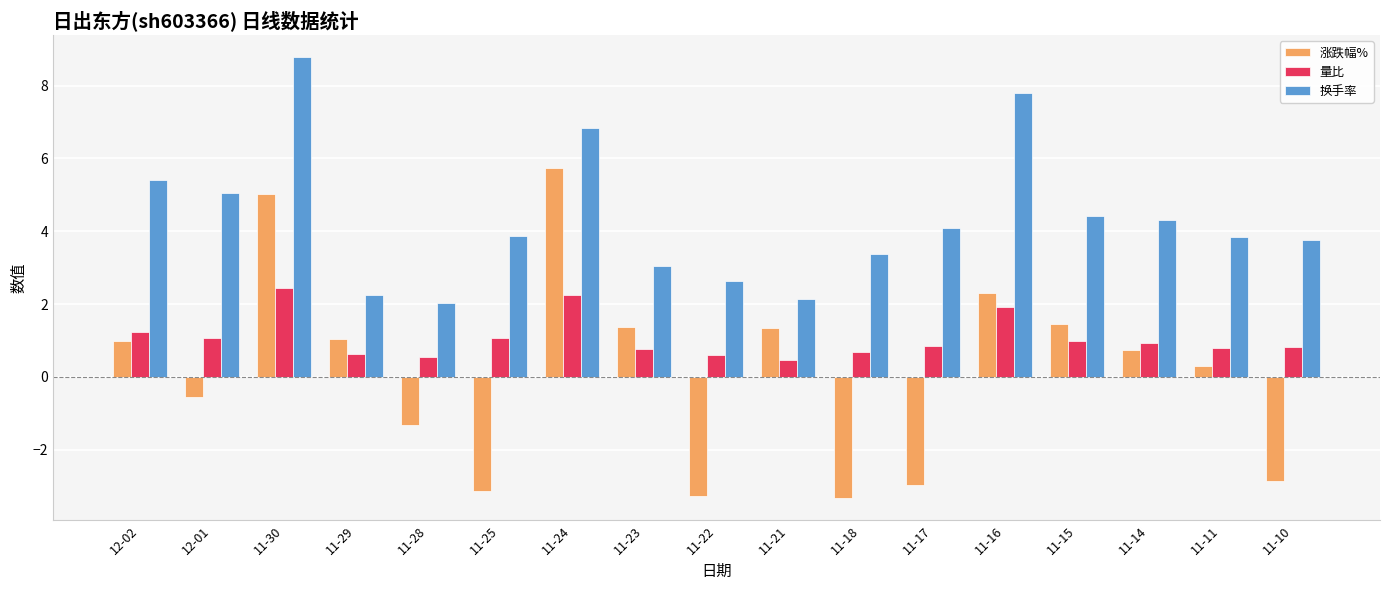

Read the 量比 value at 11-16.

1.9